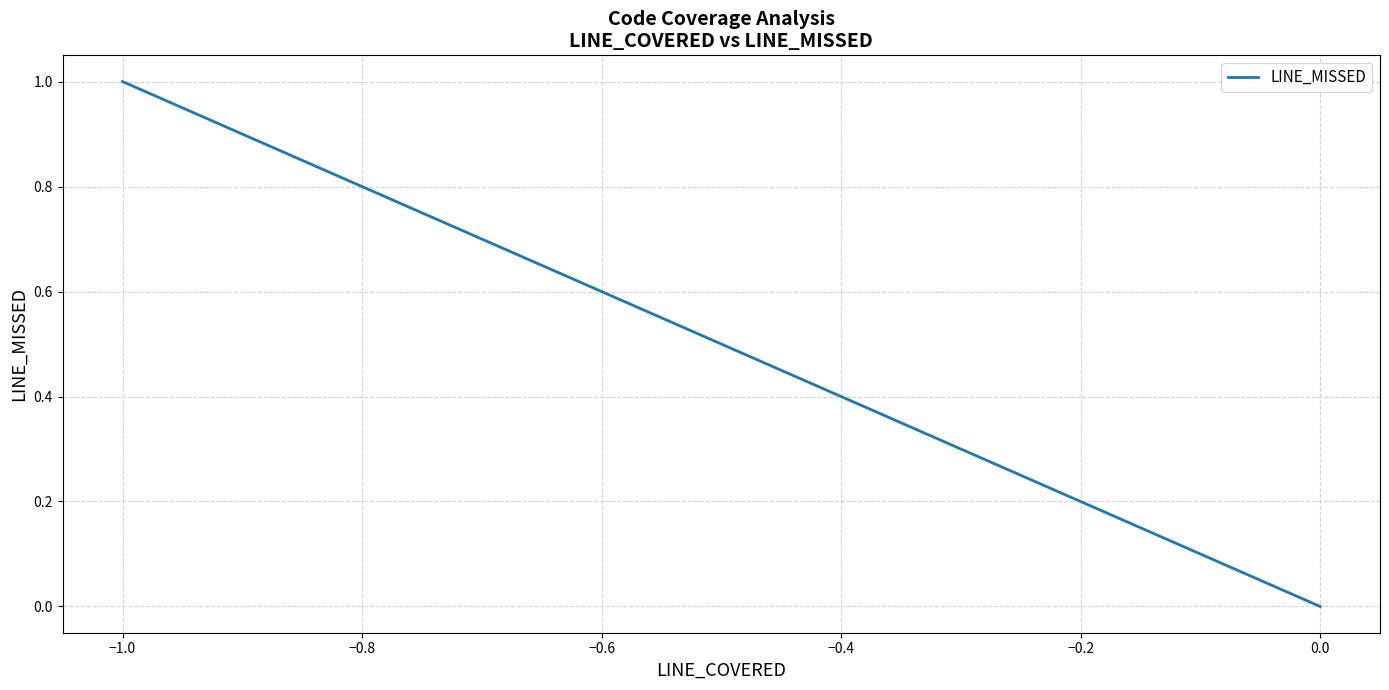

Count the values in the range 0 to 1.

40